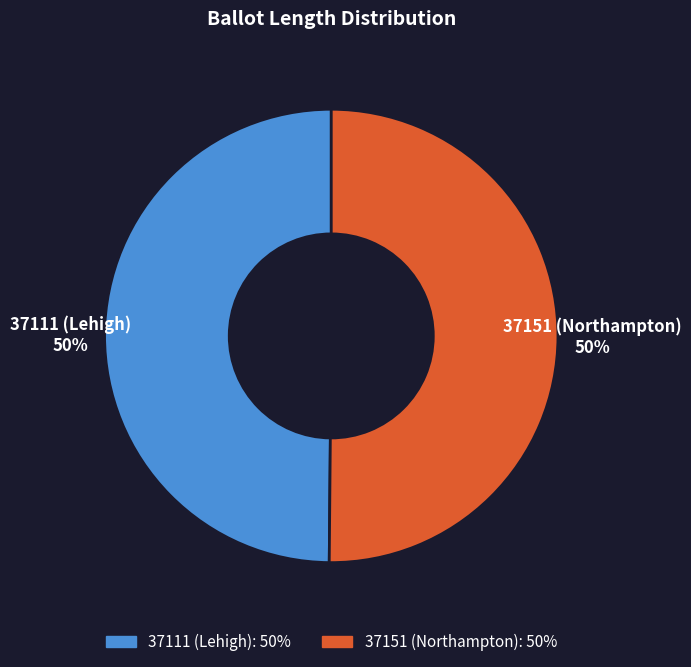

Is it true that 37151 (Northampton) is 44% of the pie?

False